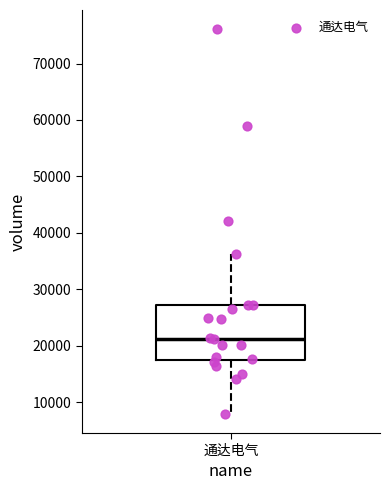

Transcribe this box plot: give where the median line is, the range the box spans, and where the two whiskers end, as read against the y-axis. The values are not printed on the chart, so give them approximately, as read against the axis.

median 21000, box 18000 to 27000, whiskers 8000 to 36000